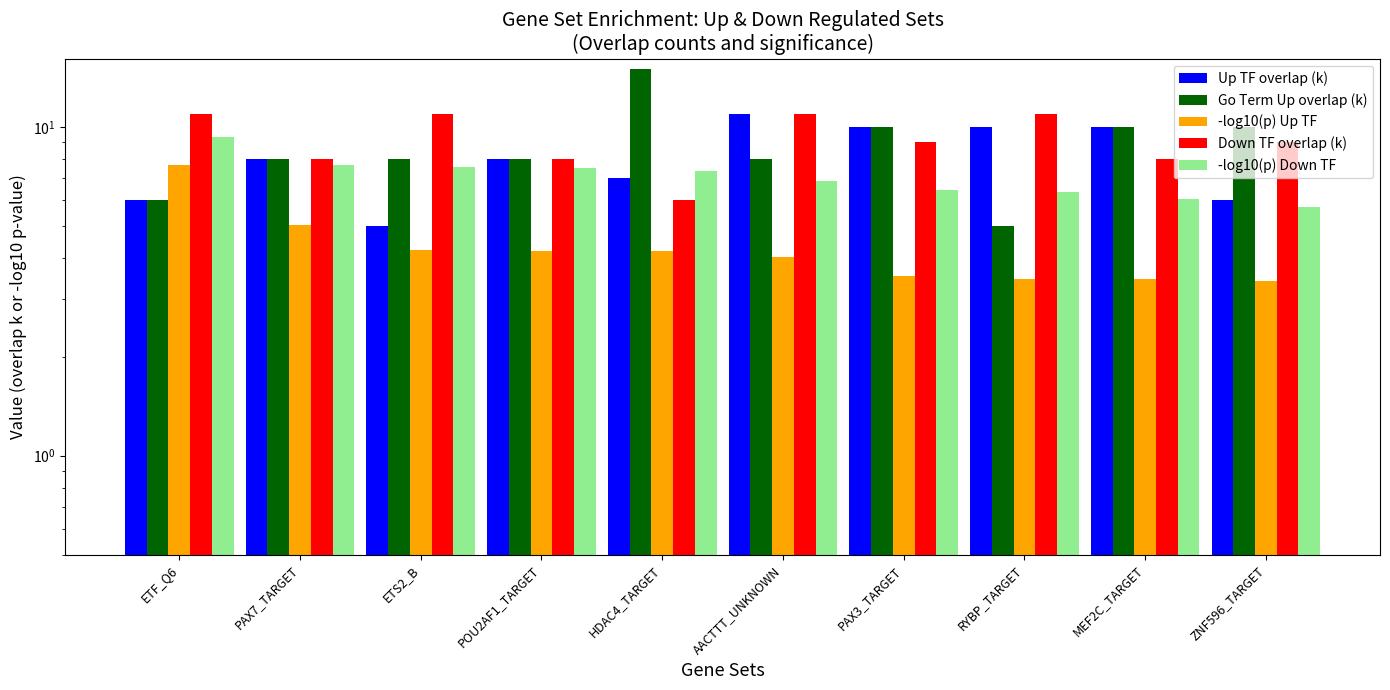

Reading right to left, list all the values displayed in this chart.

Up TF overlap (k): 6.0	10.0	10.0	10.0	11.0	7.0	8.0	5.0	8.0	6.0
Go Term Up overlap (k): 10.0	10.0	5.0	10.0	8.0	15.0	8.0	8.0	8.0	6.0
-log10(p) Up TF: 3.4	3.4	3.5	3.5	4.0	4.2	4.2	4.2	5.0	7.7
Down TF overlap (k): 9.0	8.0	11.0	9.0	11.0	6.0	8.0	11.0	8.0	11.0
-log10(p) Down TF: 5.7	6.0	6.4	6.4	6.9	7.4	7.5	7.6	7.7	9.3